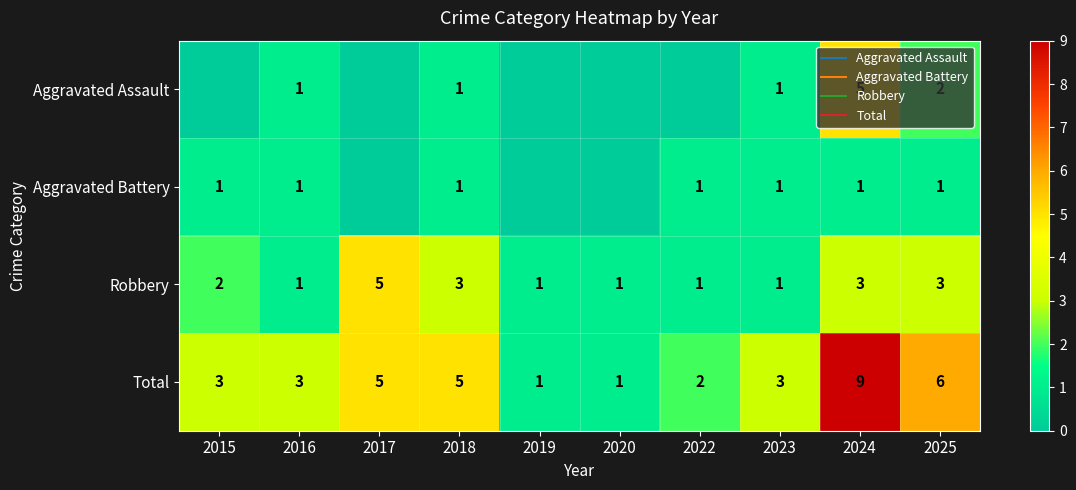

At which category is the sum across all series the highest?

2024